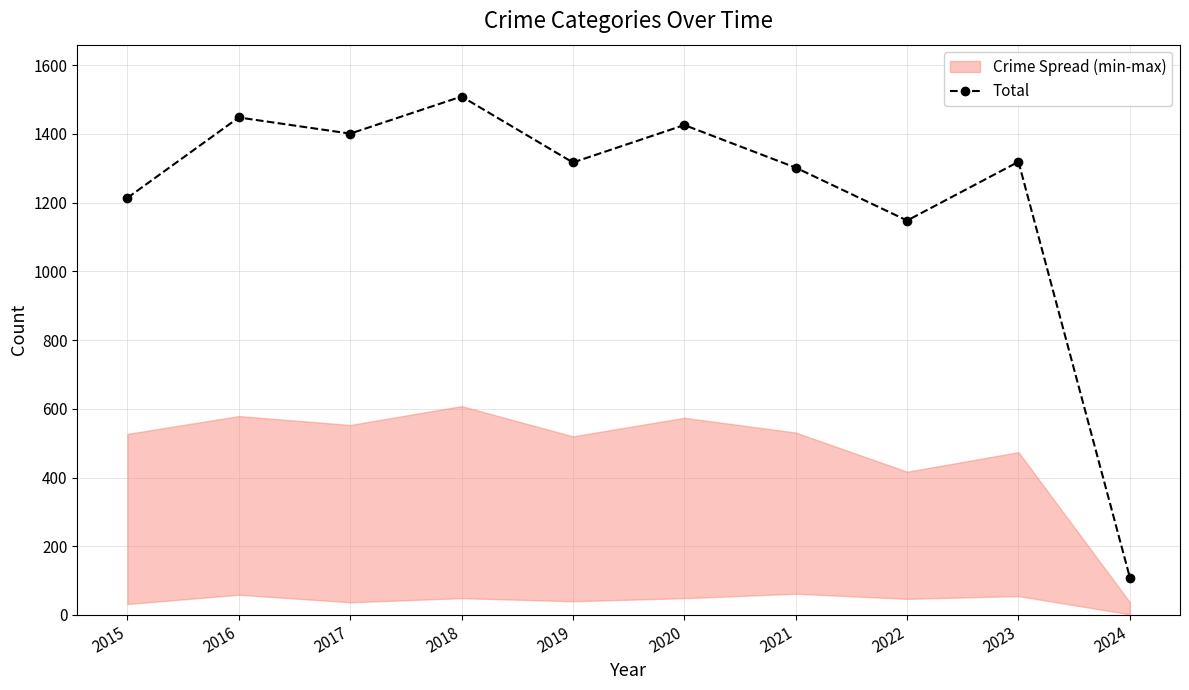

True or false: the data shows 1426 at 2020.

True